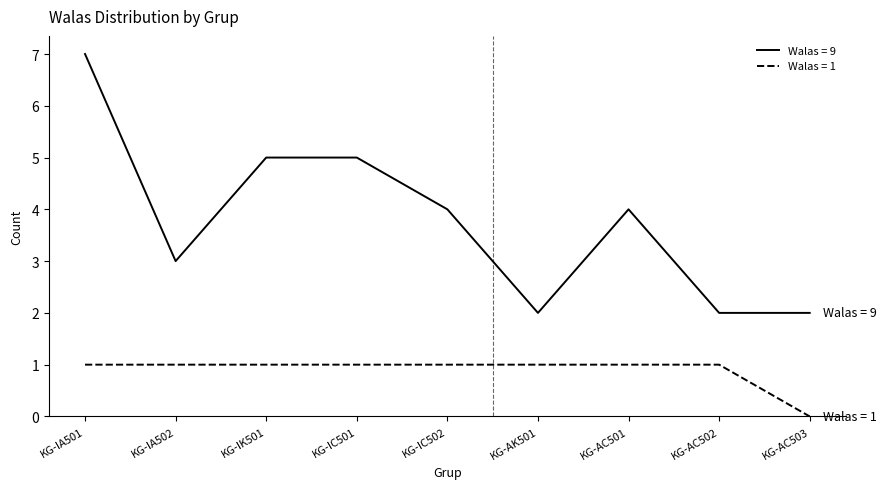

Which series has the largest total across all categories?

Walas = 9